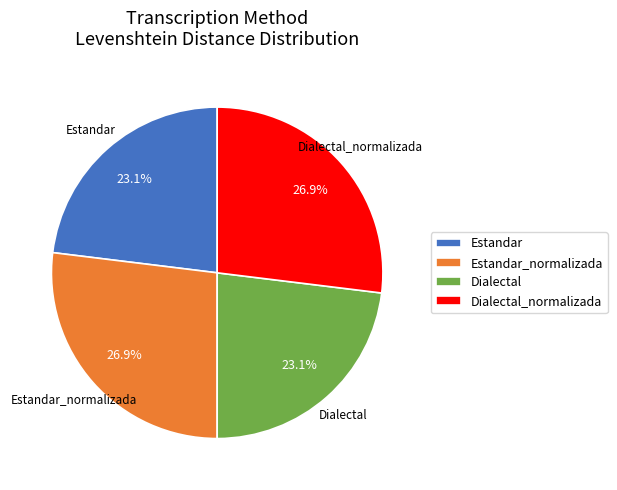

How many slices are in this pie chart?

4